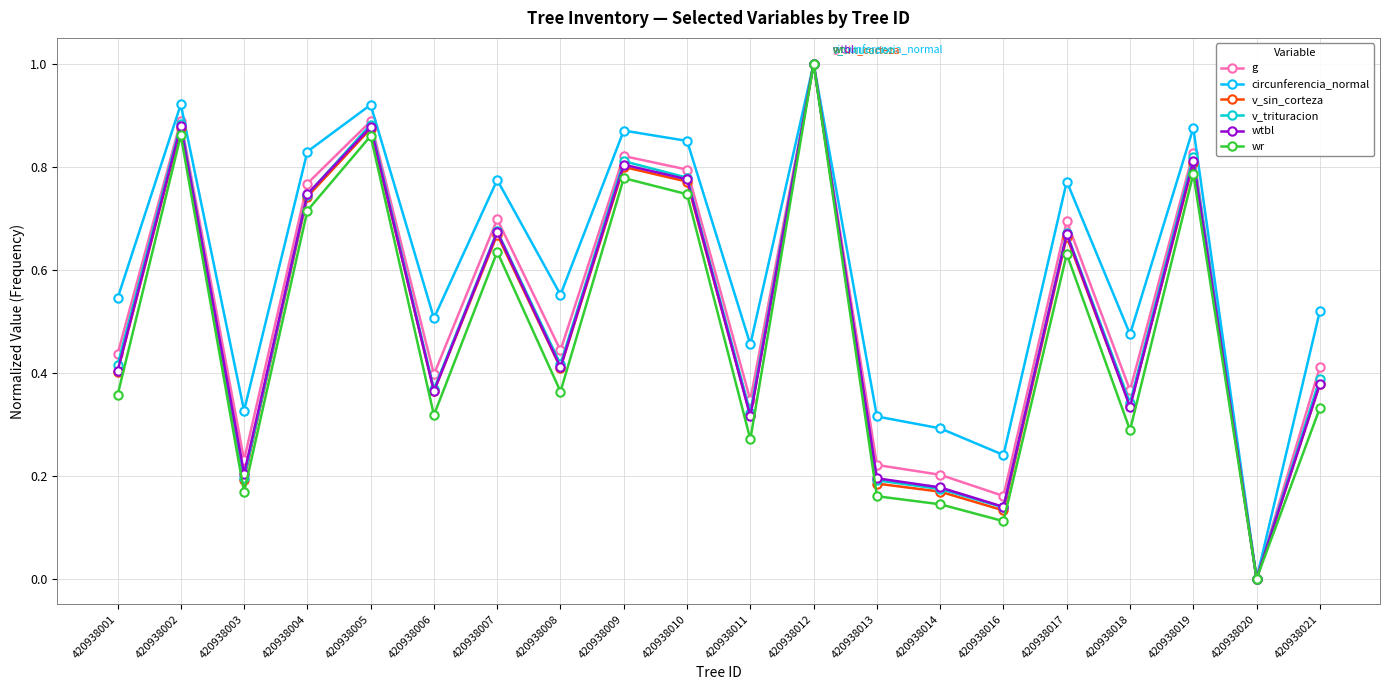

Where is the first local maximum for g?

420938002